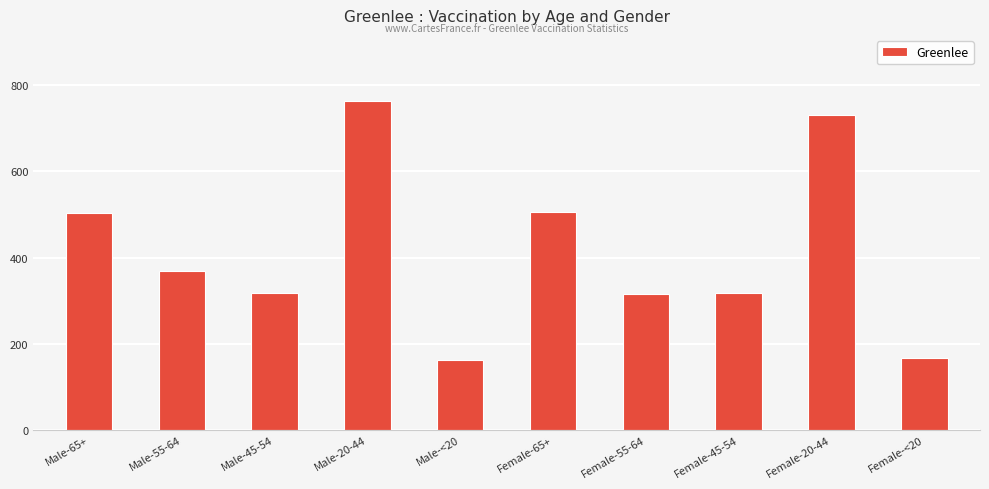

The chart shows a value of 166 at Female-<20. True or false?

True